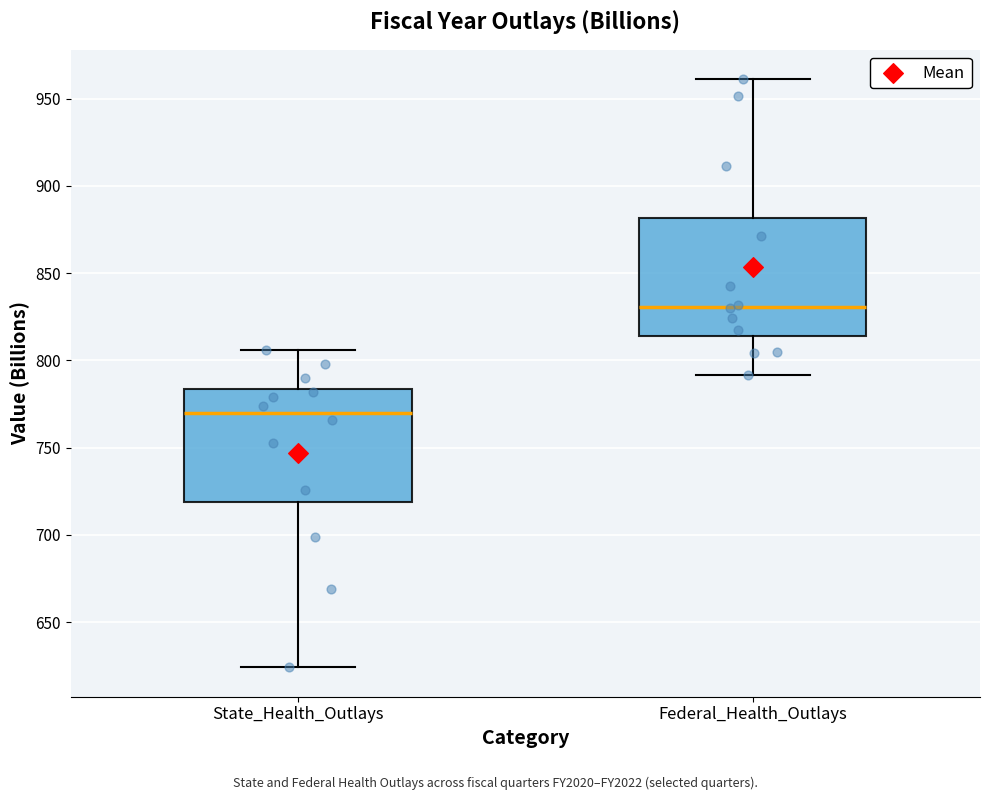

Where does the lower whisker of the box for Federal_Health_Outlays end on the y-axis? The values are not printed on the chart, so give them approximately, as read against the axis.

790